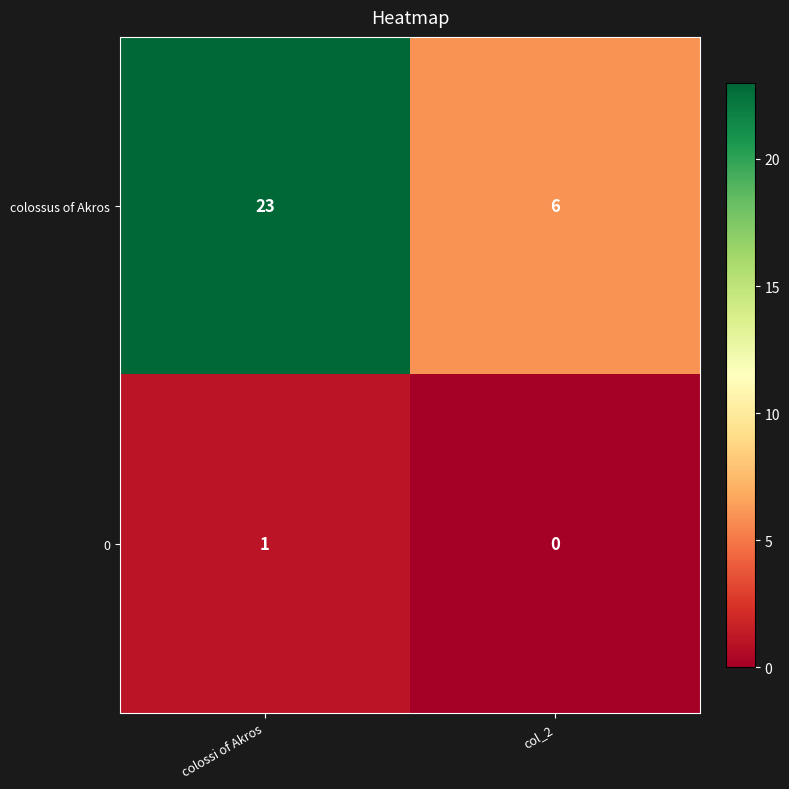

Reading left to right, list all the values displayed in this chart.

colossus of Akros: colossi of Akros=23	col_2=6
0: colossi of Akros=1	col_2=0